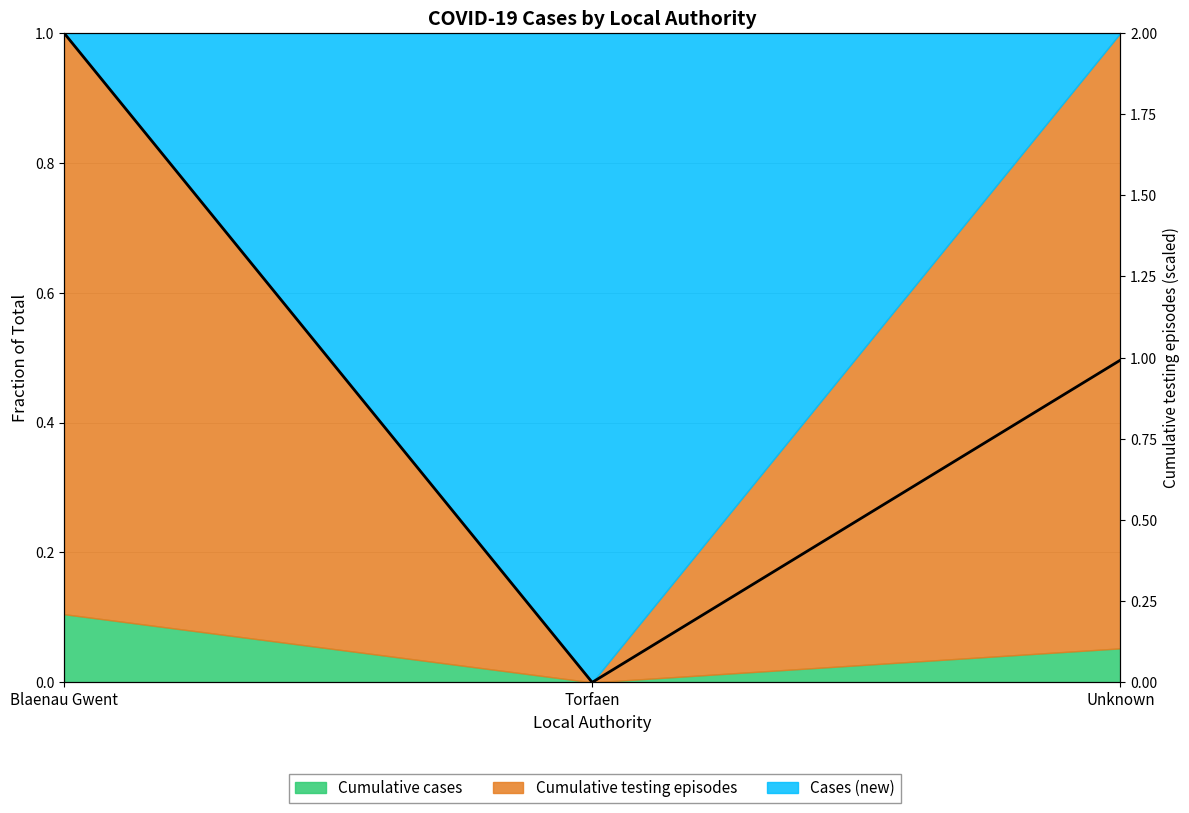

What is the difference between the values at Torfaen and Unknown?

1.0